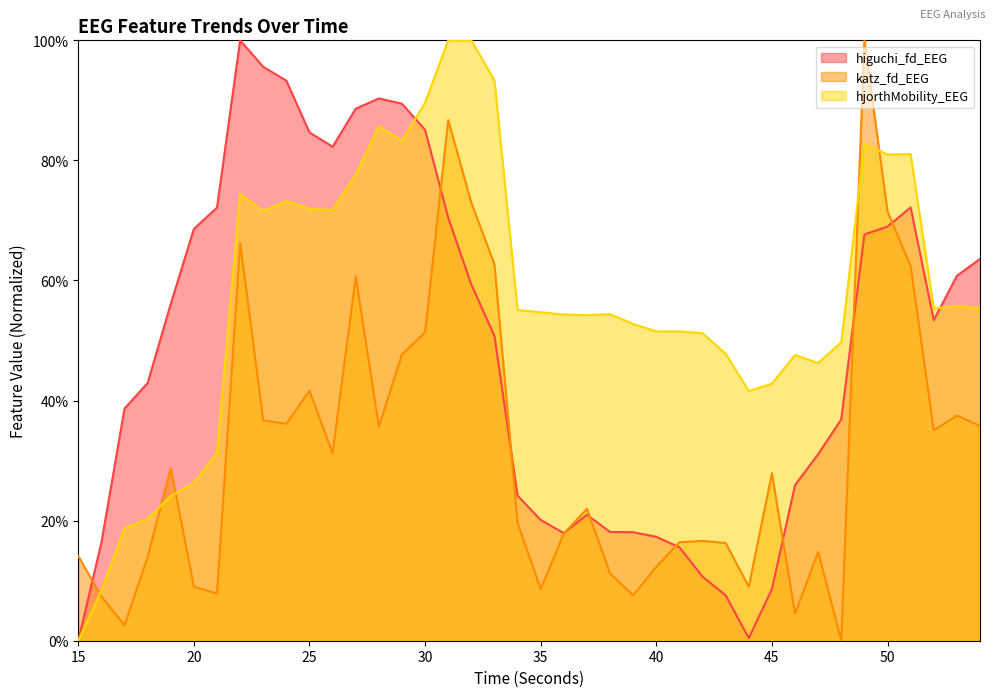

What is the sum of the higuchi_fd_EEG values at 26 and 39?

1.0